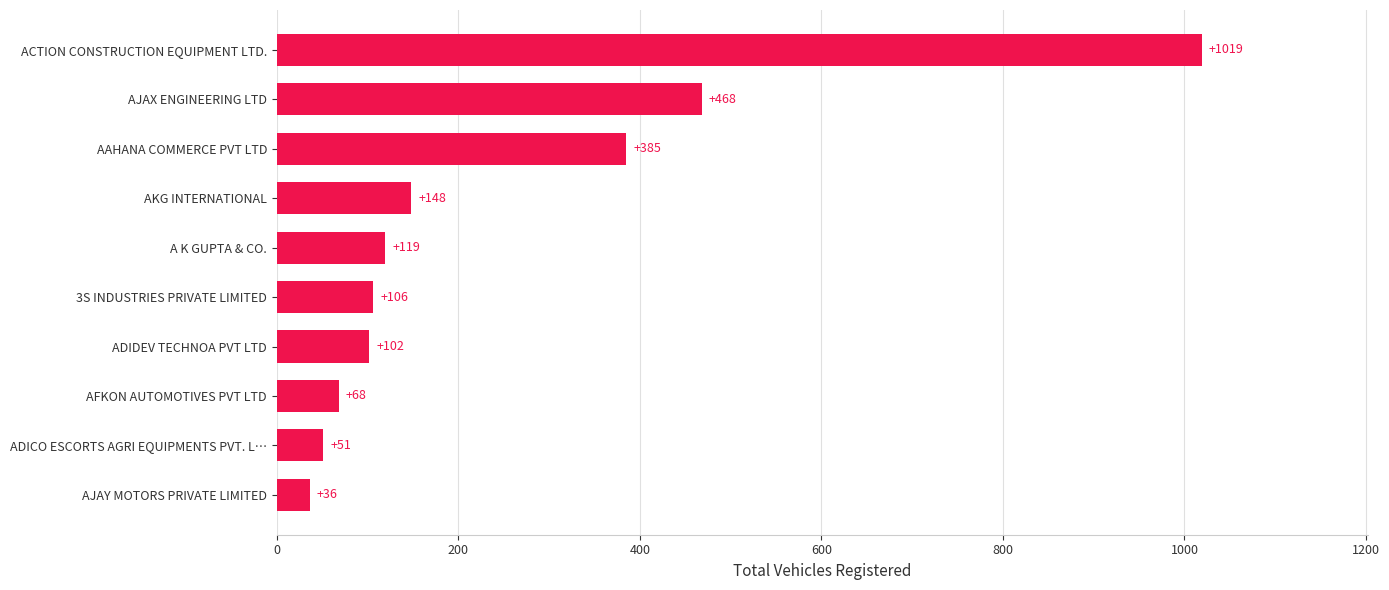

What is the sum of all values?

2502